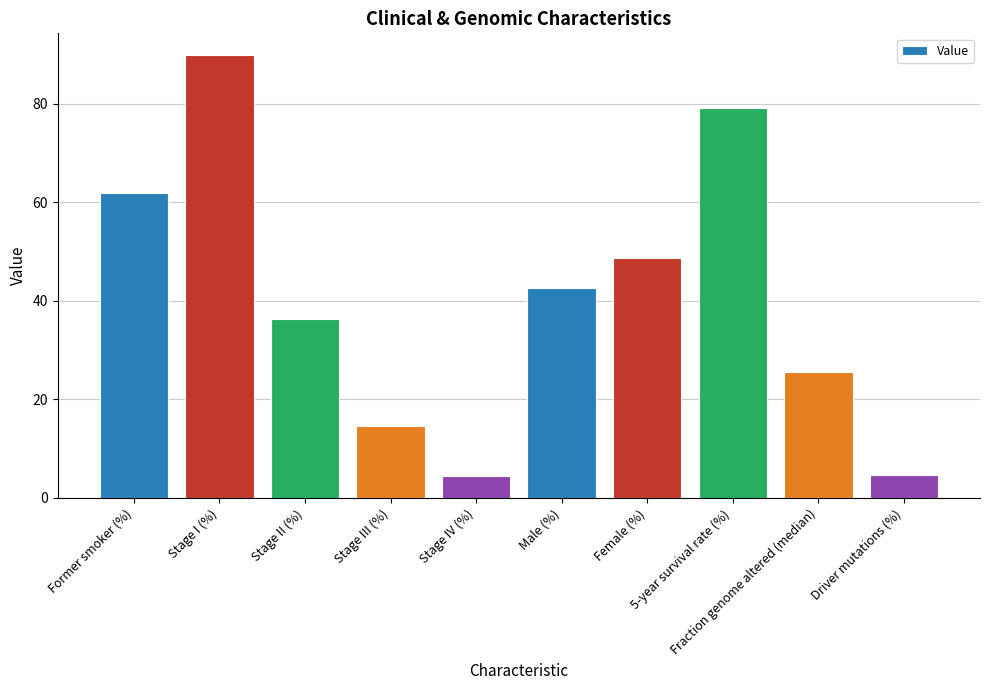

What is the difference between the maximum and minimum values?

85.3